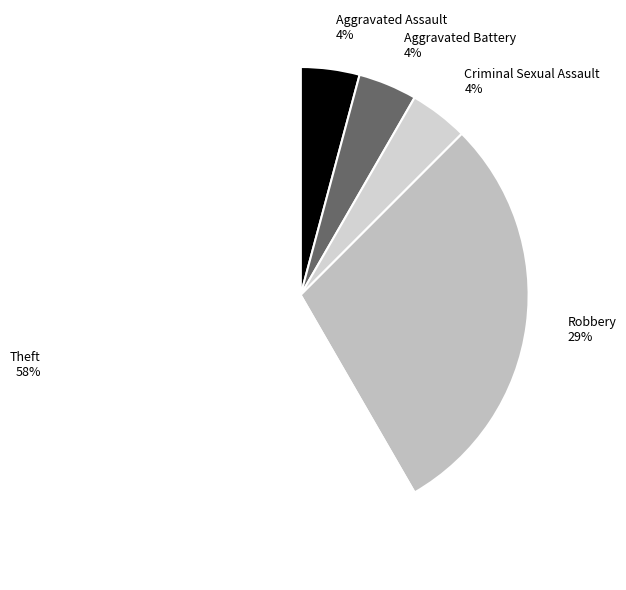

Does Theft account for over 50% of the chart?

Yes